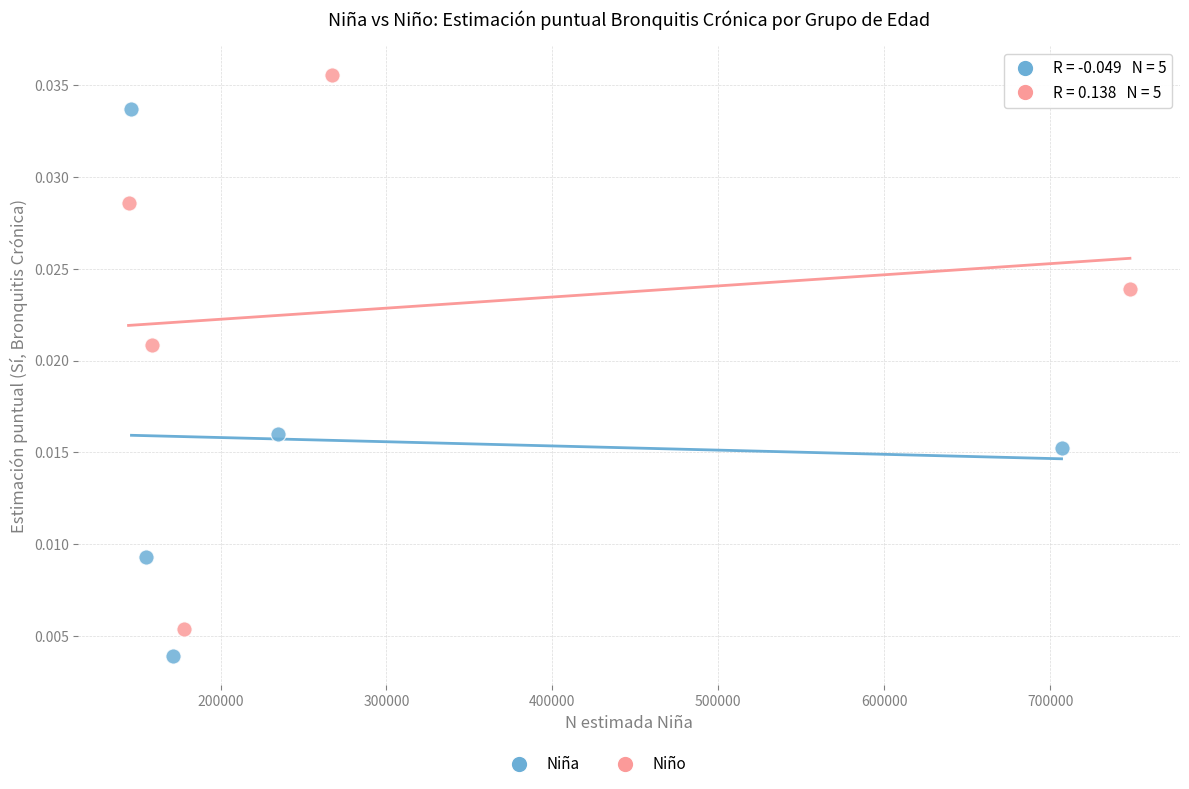

Which series contains the highest Y value?

Niño